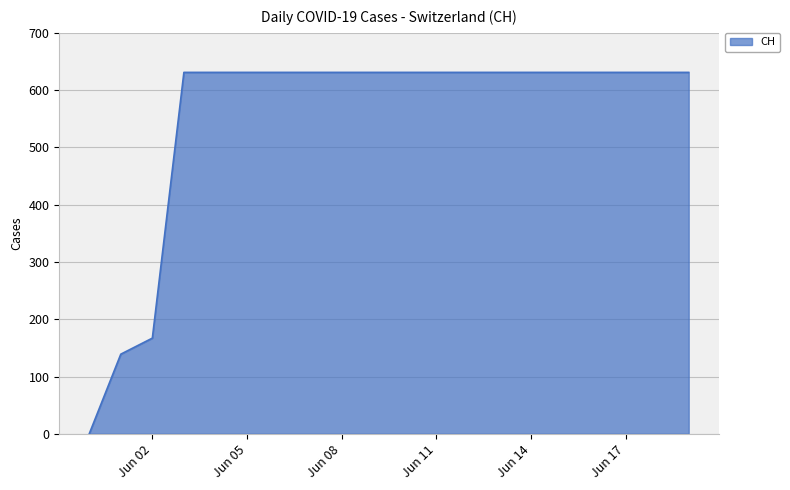

Reading left to right, extract all data points from this chart.

0	139	167	631	631	631	631	631	631	631	631	631	631	631	631	631	631	631	631	631